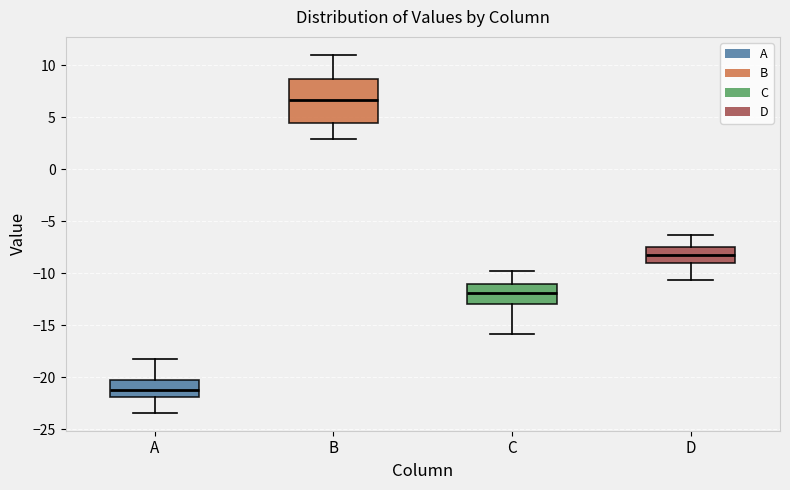

Reading left to right, transcribe this box plot: for each box, give where its median line is, the range the box spans, and where its two whiskers end, as read against the y-axis. The values are not printed on the chart, so give them approximately, as read against the axis.

A: median -21.0, box -22.0 to -20.0, whiskers -23.5 to -18.0
B: median 6.5, box 4.5 to 8.5, whiskers 3.0 to 11.0
C: median -12.0, box -13.0 to -11.0, whiskers -16.0 to -10.0
D: median -8.0, box -9.0 to -7.5, whiskers -10.5 to -6.5